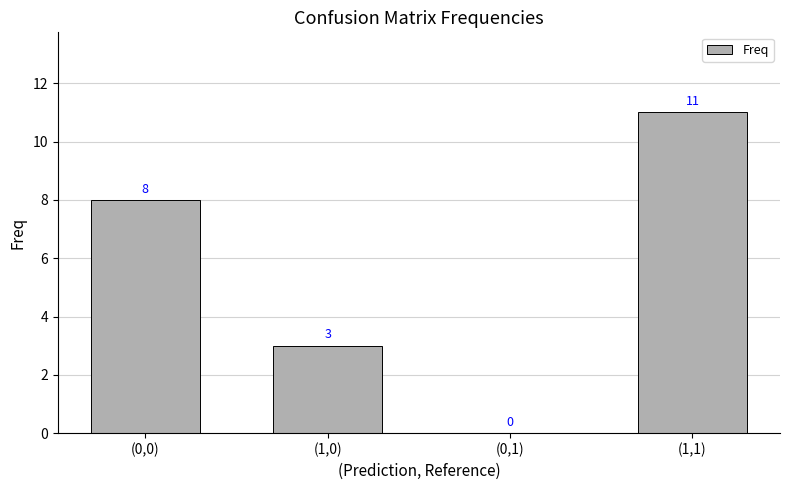

What is the sum of all values?

22